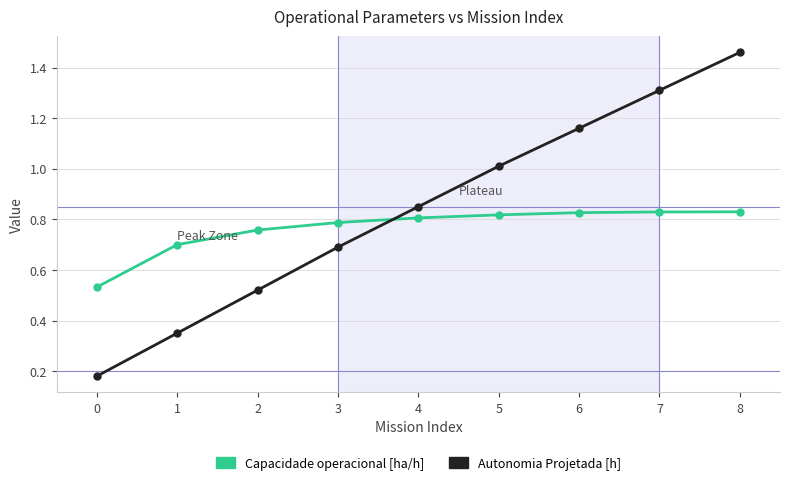

True or false: Autonomia Projetada [h] has more than 1 points higher than both neighbors.

False